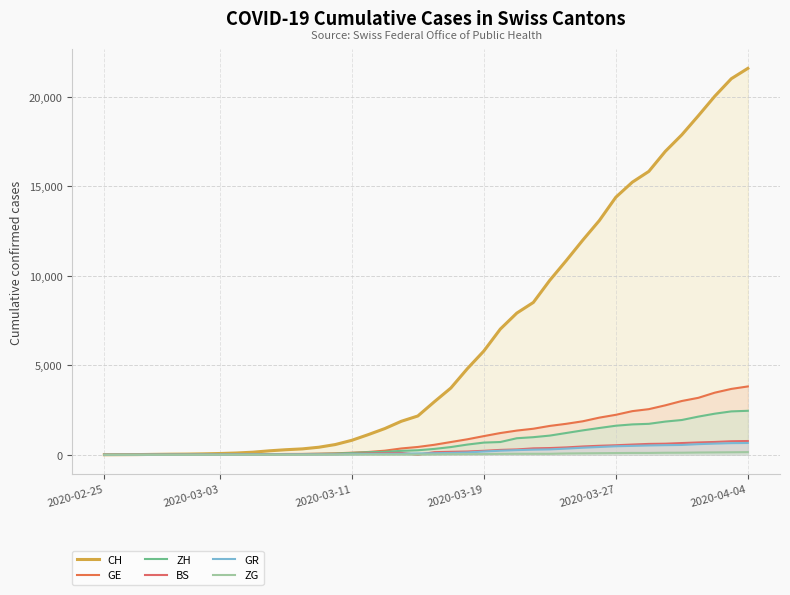

Does the chart display data point markers on the line(s)?

No